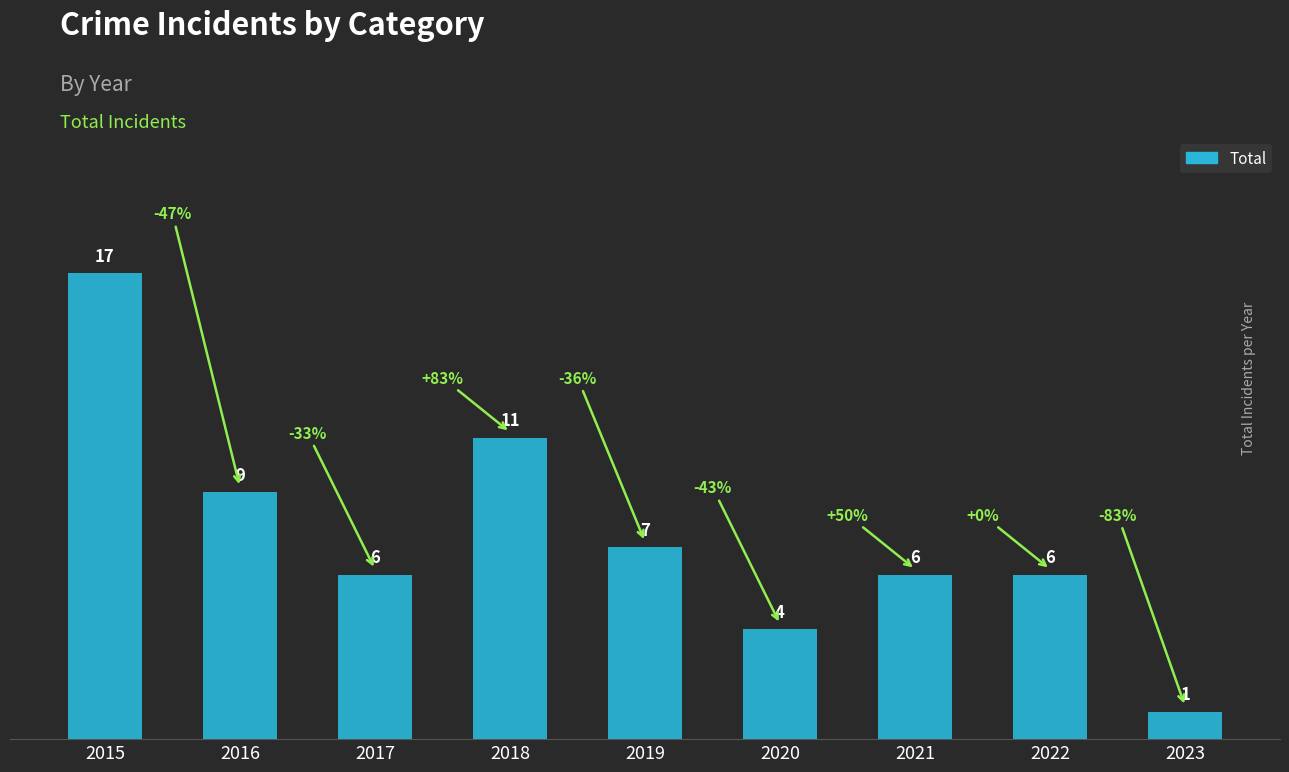

Reading left to right, what are all the values shown in this chart?

17	9	6	11	7	4	6	6	1